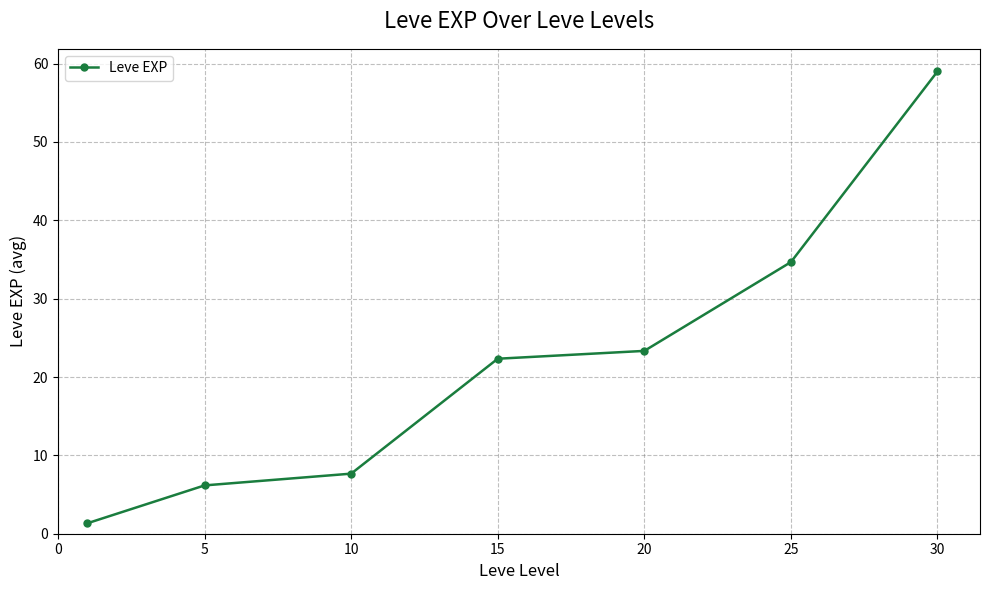

What is the average value?

22.1